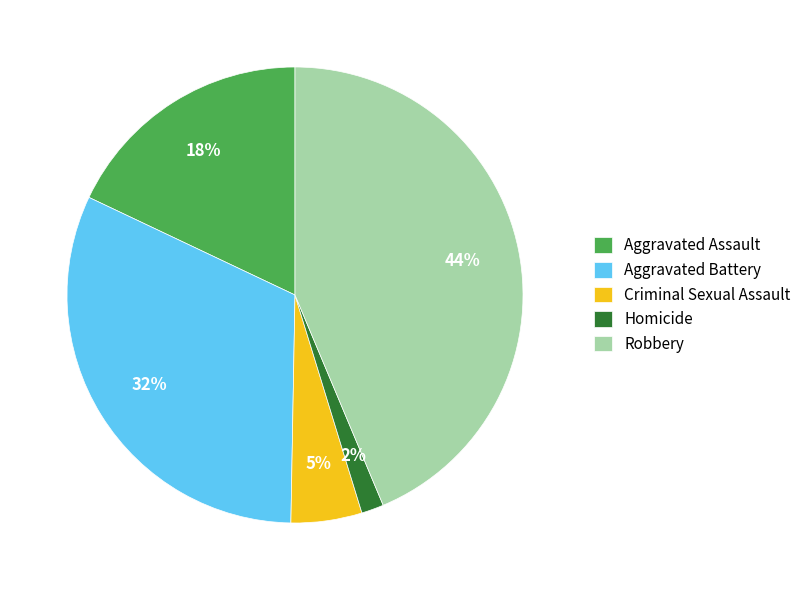

The Criminal Sexual Assault slice represents 14% of the pie. True or false?

False